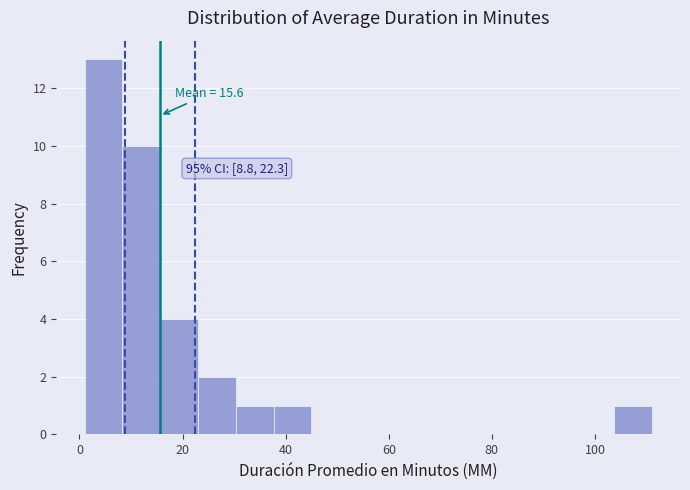

Around what value on the x-axis is the tallest bar? Give the approximate position of its centre, as read against the axis.

4